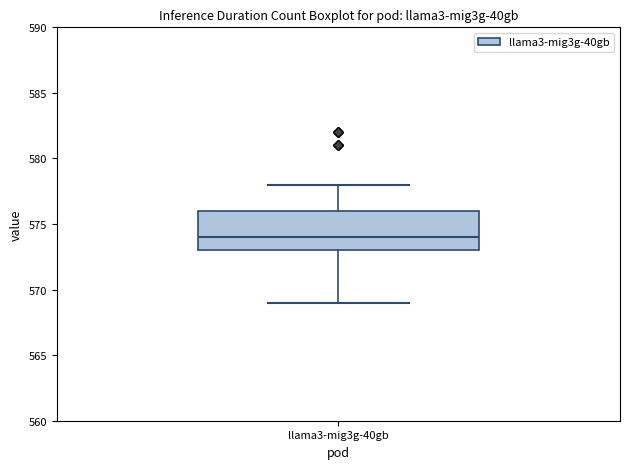

Read this box plot against the y-axis: the position of the median line, the range covered by the box, and the ends of both whiskers. The values are not printed on the chart, so give them approximately, as read against the axis.

median 574, box 573 to 576, whiskers 569 to 578